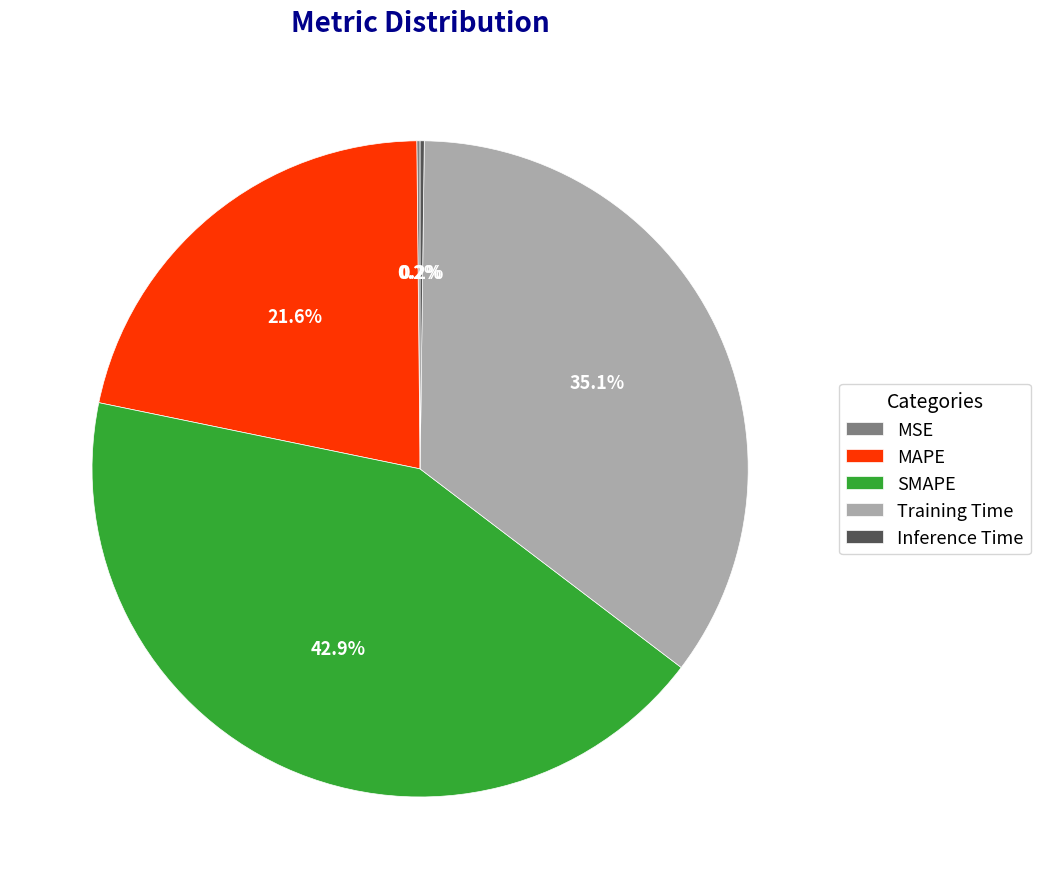

What is the ratio of the value at Training Time to the value at SMAPE?

0.8